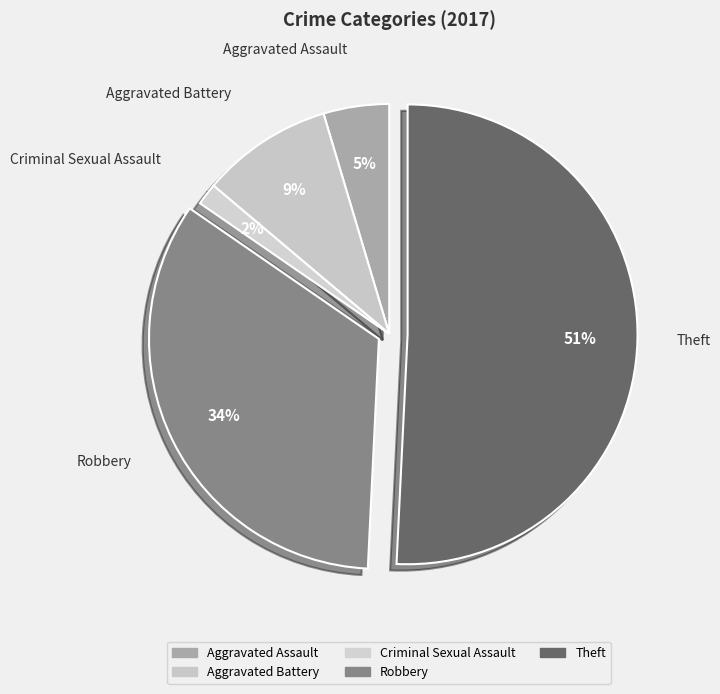

To the nearest percent, what is the average slice percentage?

20%